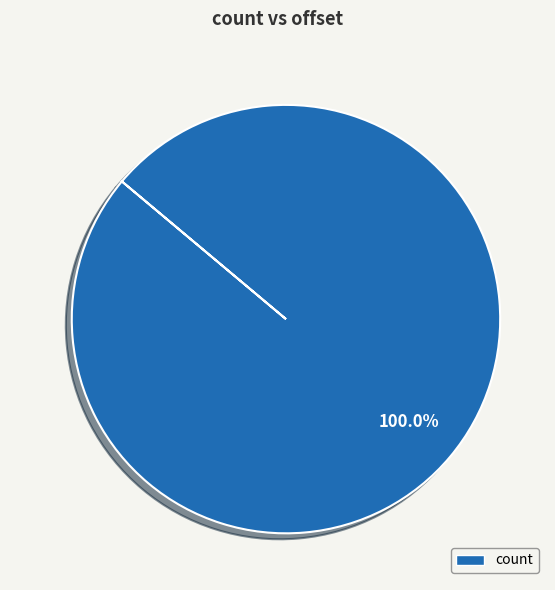

How many slices are in this pie chart?

1